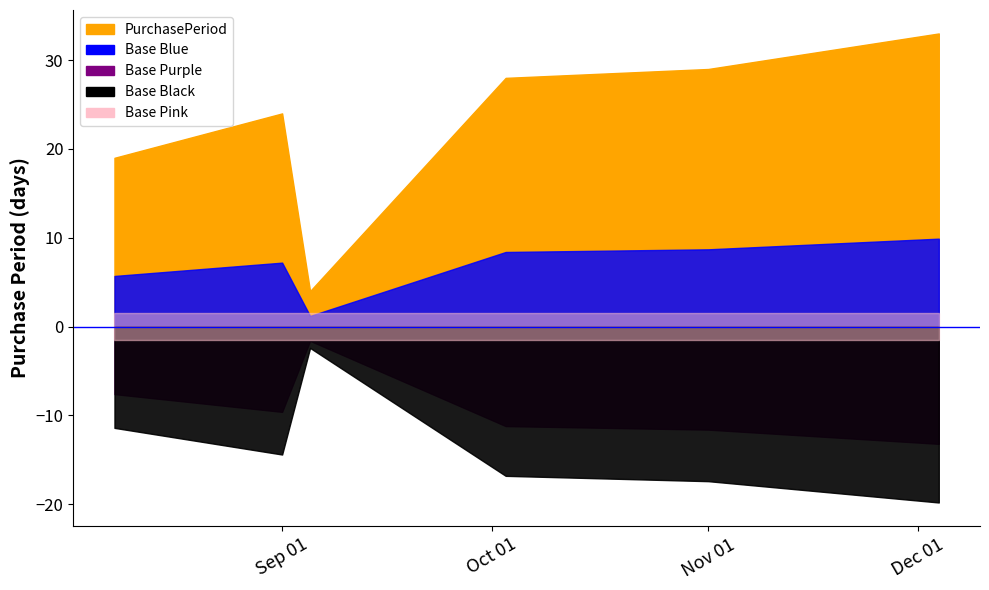

Reading left to right, transcribe all the data shown in this chart.

2017-08-08=19	2017-09-01=24	2017-09-05=4	2017-10-03=28	2017-11-01=29	2017-12-04=33